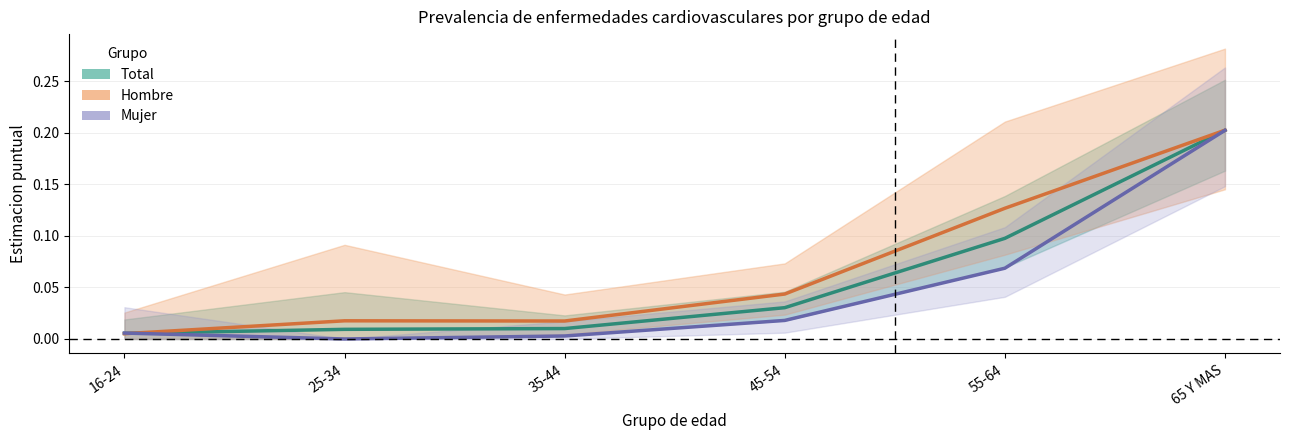

Which series has the largest total across all categories?

Hombre